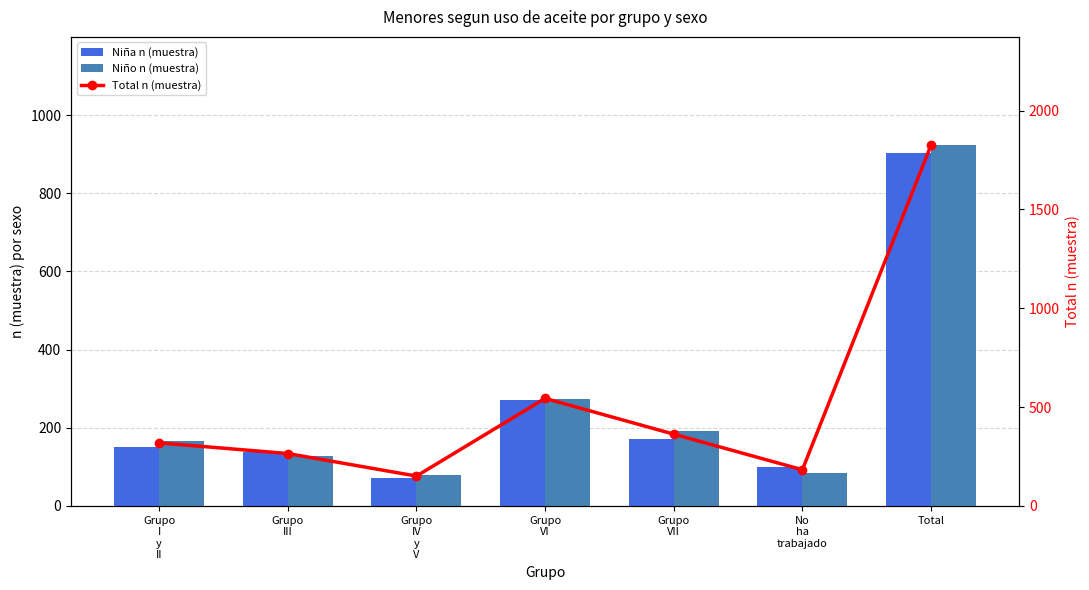

At which label is Niña n (muestra) closest to 486?

Grupo
VI